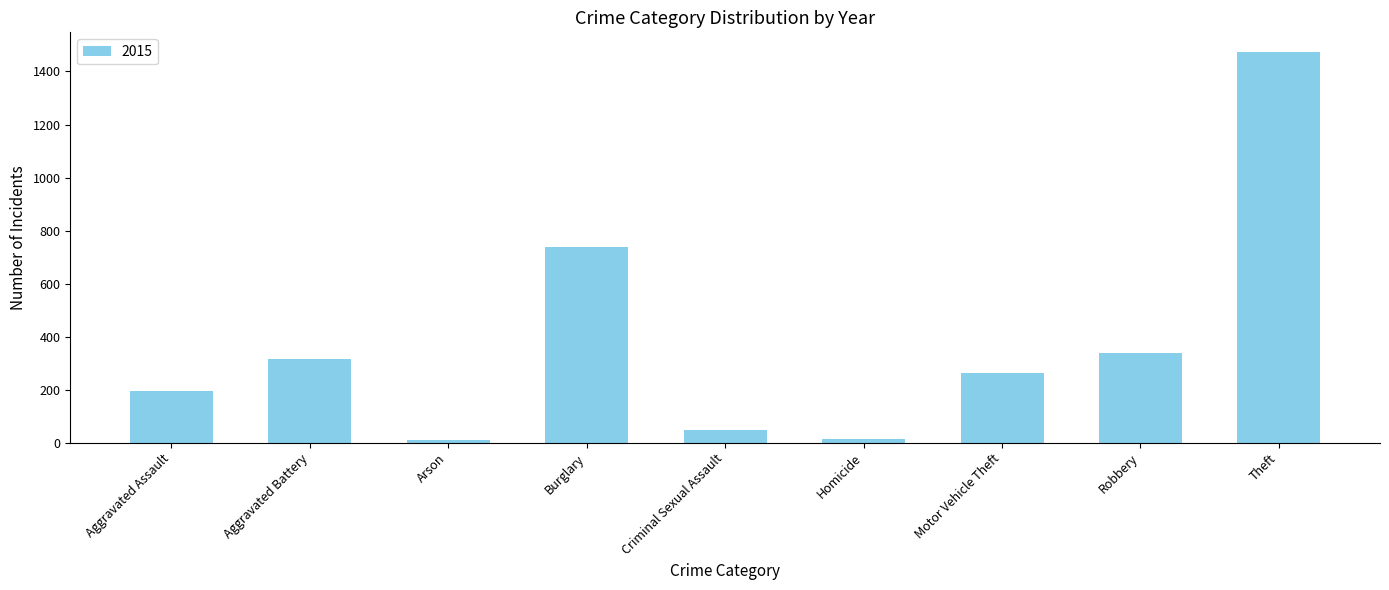

What is the greatest value displayed?

1474